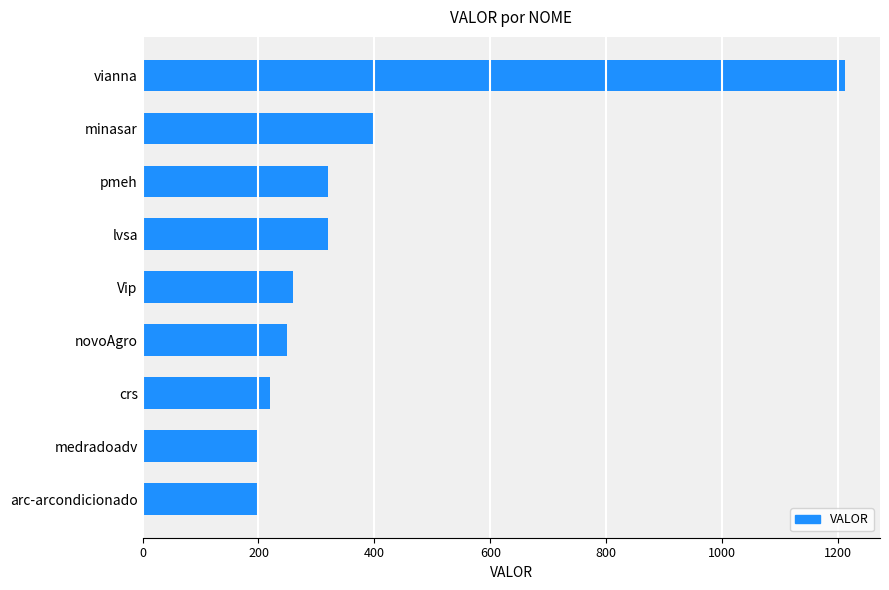

What is the difference between the maximum and second lowest values?

1012